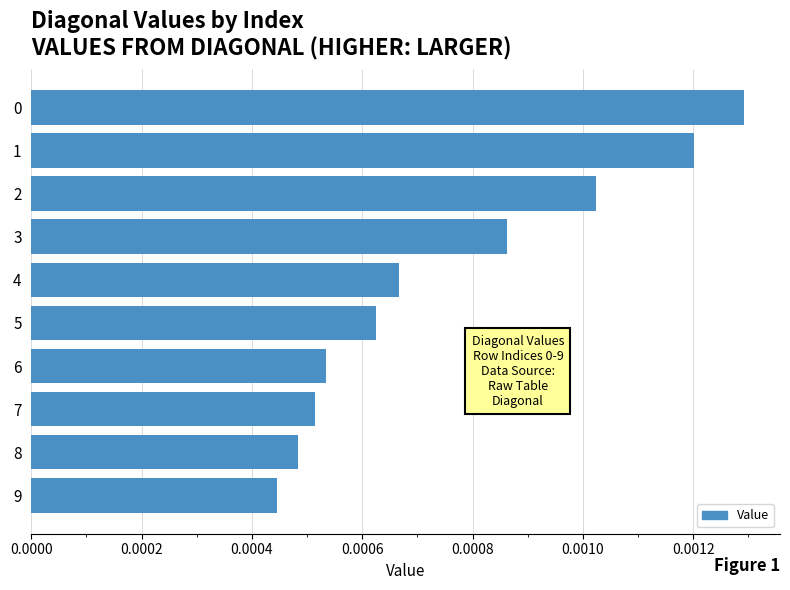

Which has a higher value, 7 or 5?

5